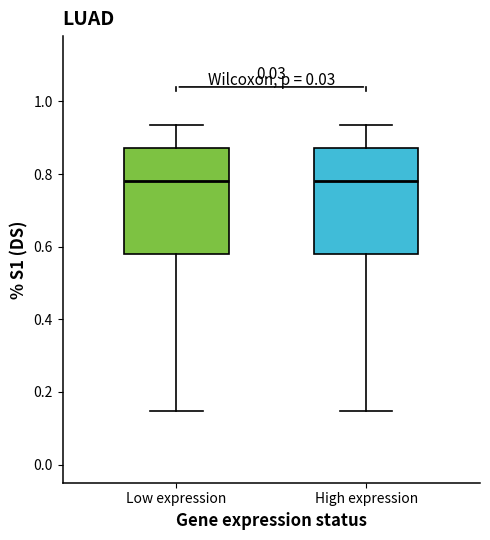

Reading left to right, read every box against the y-axis: the position of its median line, the range the box covers, and the ends of its whiskers. The values are not printed on the chart, so give them approximately, as read against the axis.

Low expression: median 0.78, box 0.58 to 0.88, whiskers 0.14 to 0.94
High expression: median 0.78, box 0.58 to 0.88, whiskers 0.14 to 0.94